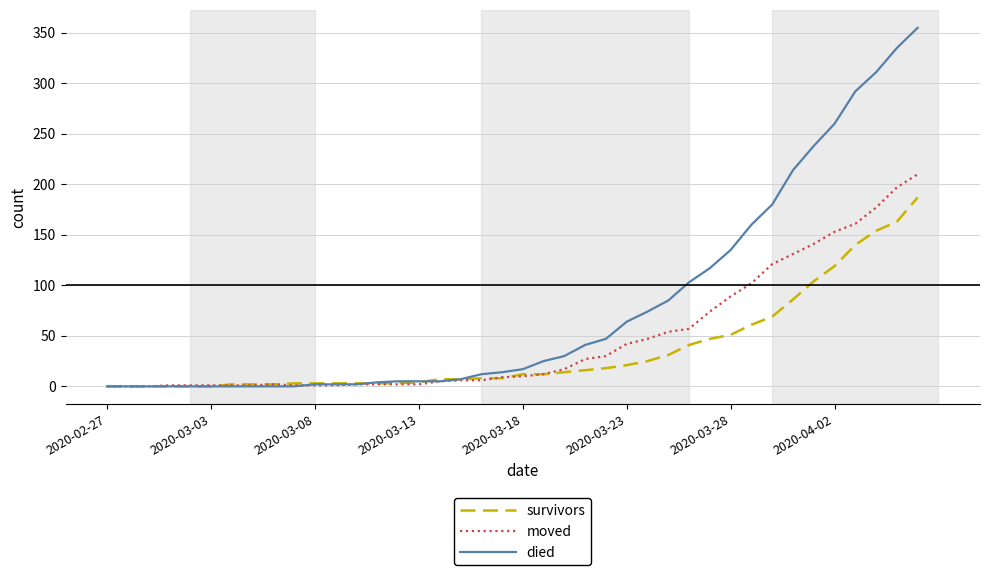

What is the maximum value shown in the chart?

355